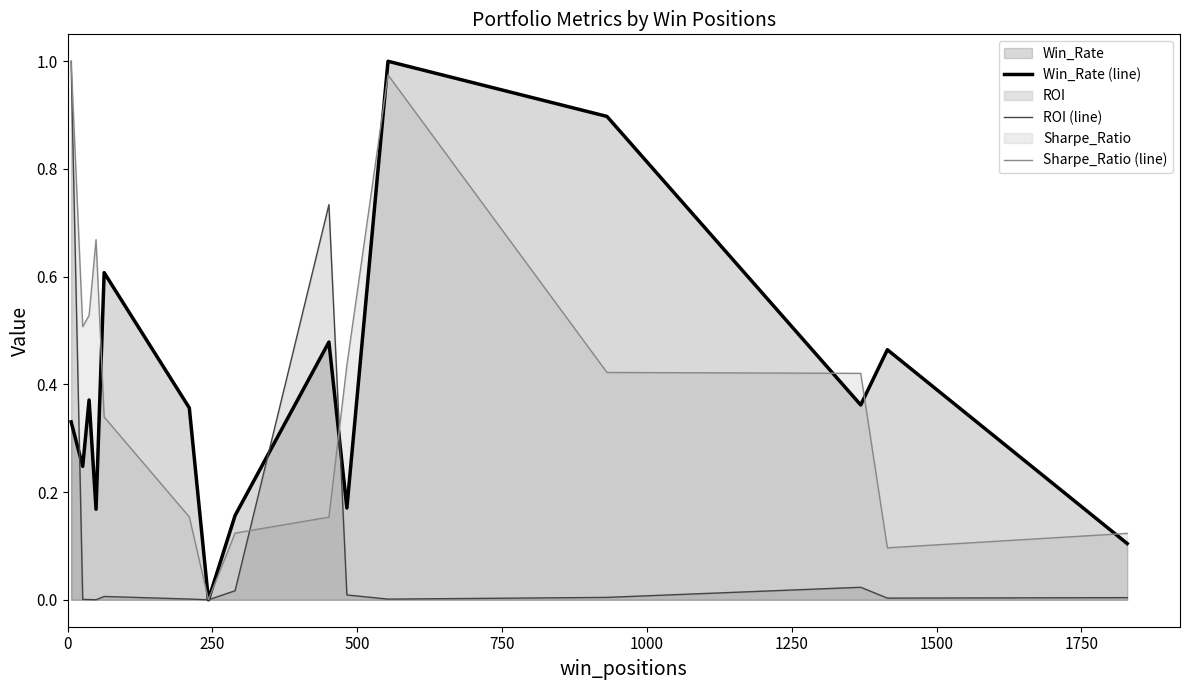

Does the chart have visible grid lines?

No